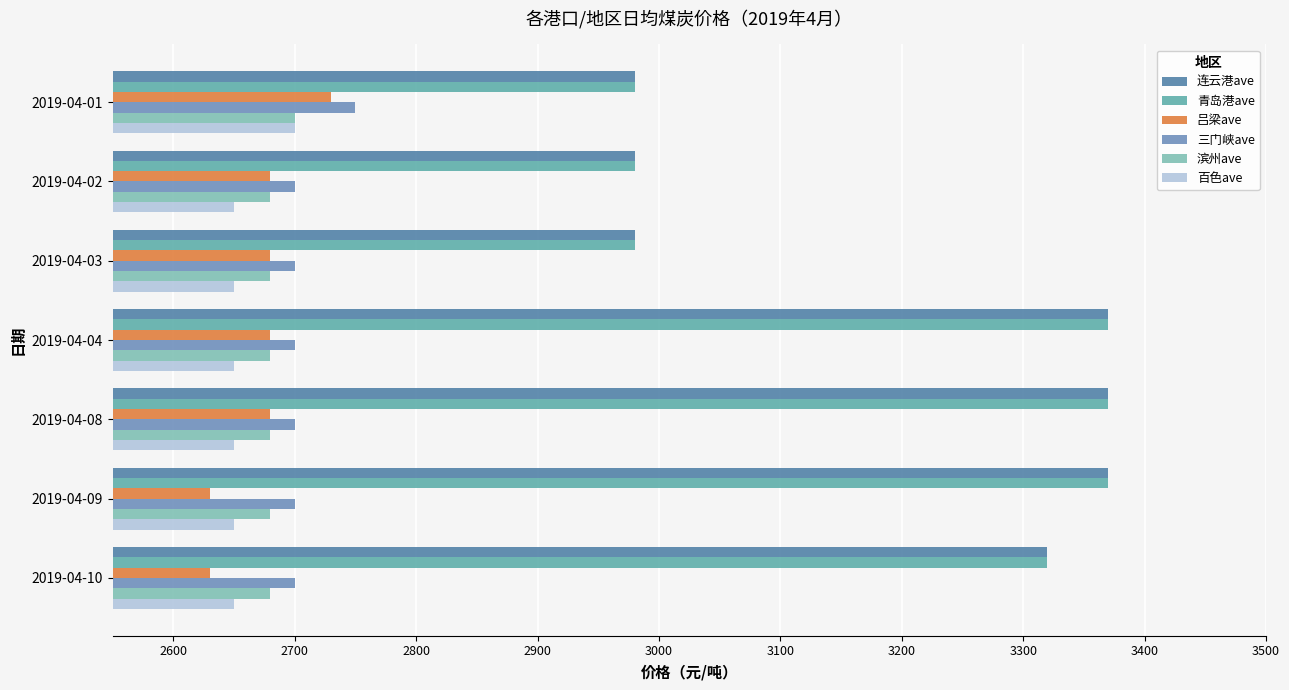

How many series are shown in this chart?

6